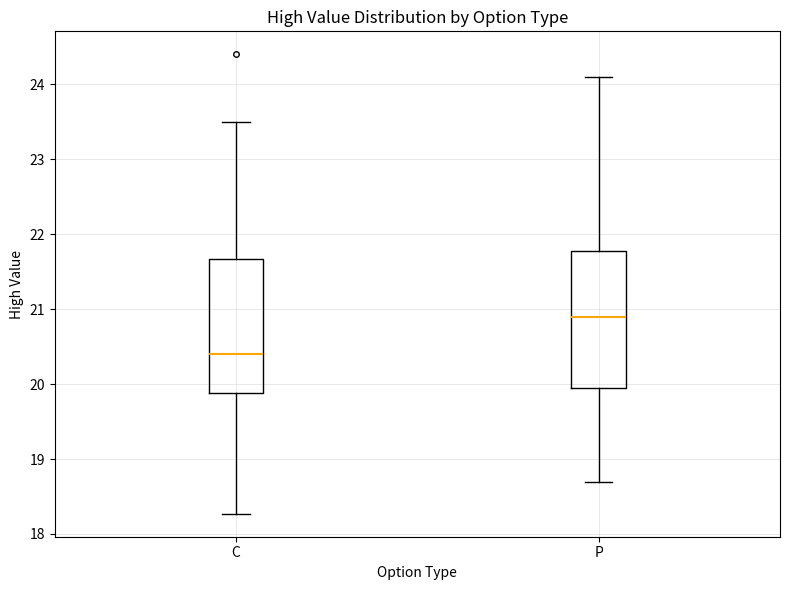

Where is the upper edge of the box for C on the y-axis? The values are not printed on the chart, so give them approximately, as read against the axis.

21.7